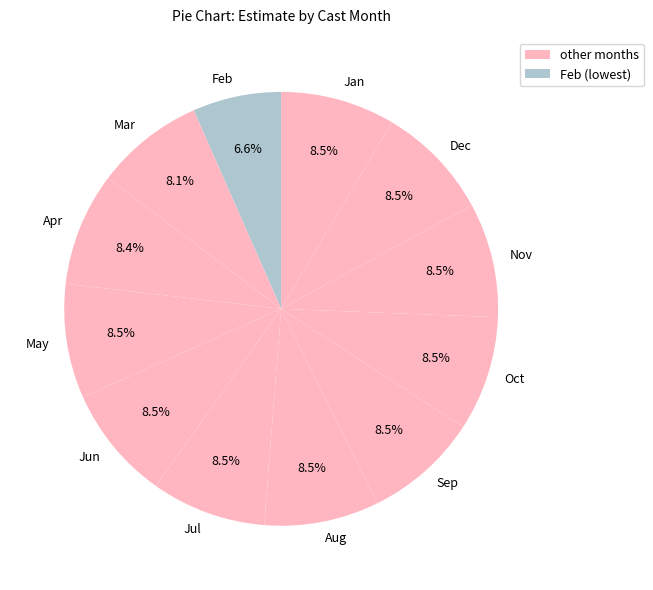

How much of the chart is everything except Jul?

91.5%